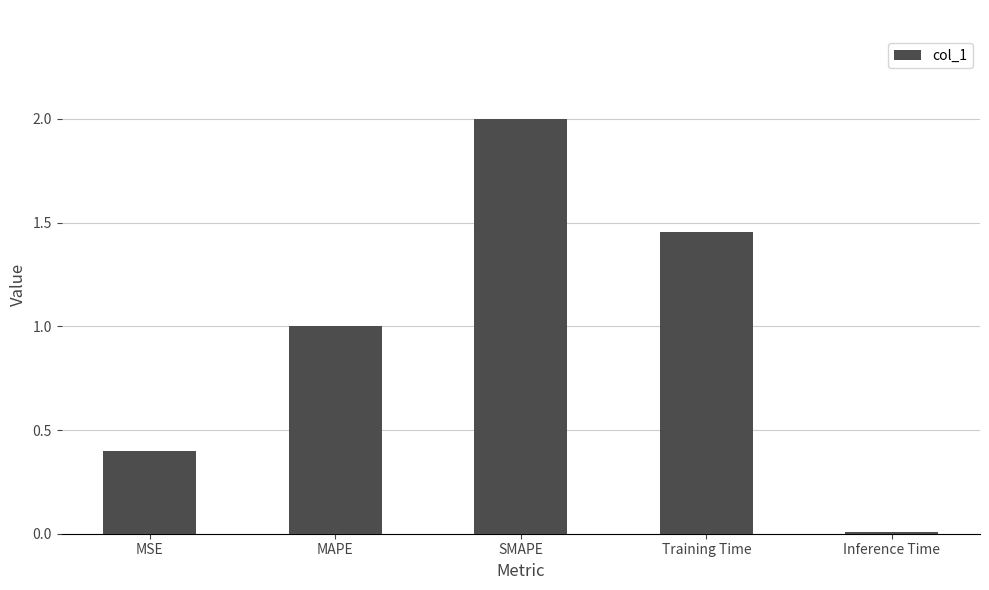

Approximately how many times larger is the value at MSE compared to SMAPE?

0.2